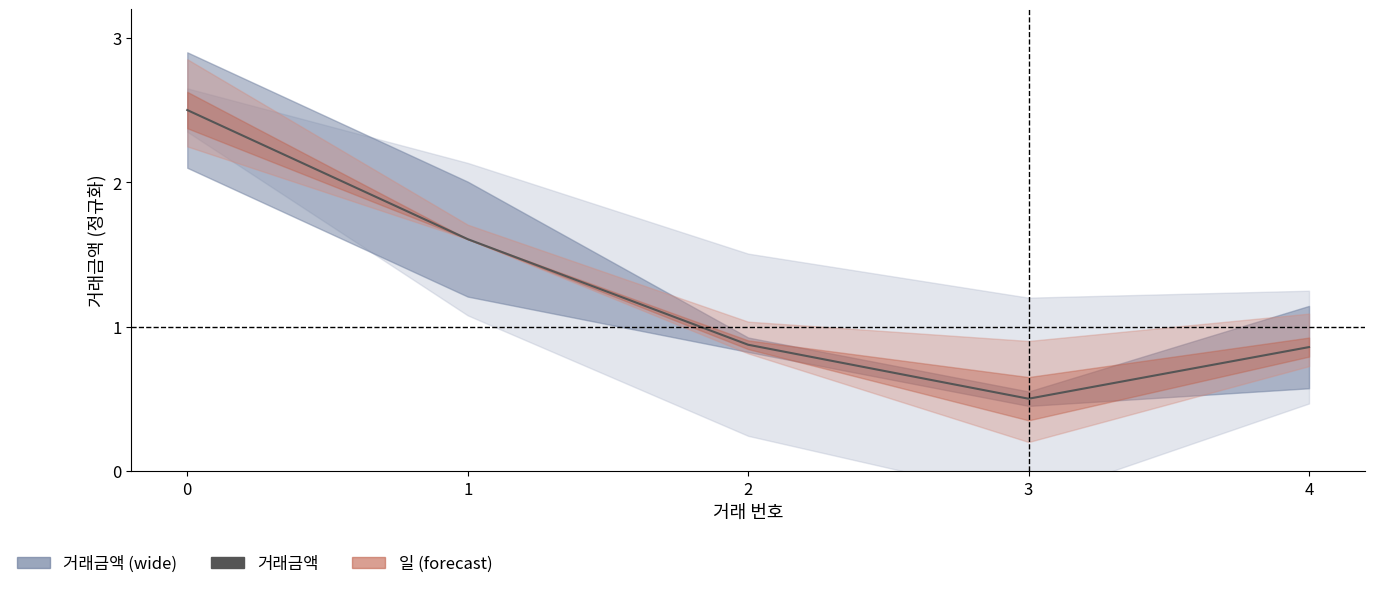

Does the chart display data point markers on the line(s)?

No